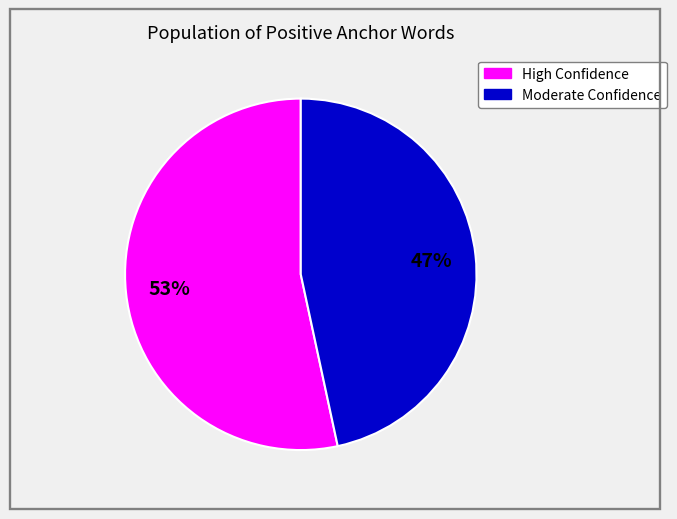

To the nearest percent, what is the average slice percentage?

50%